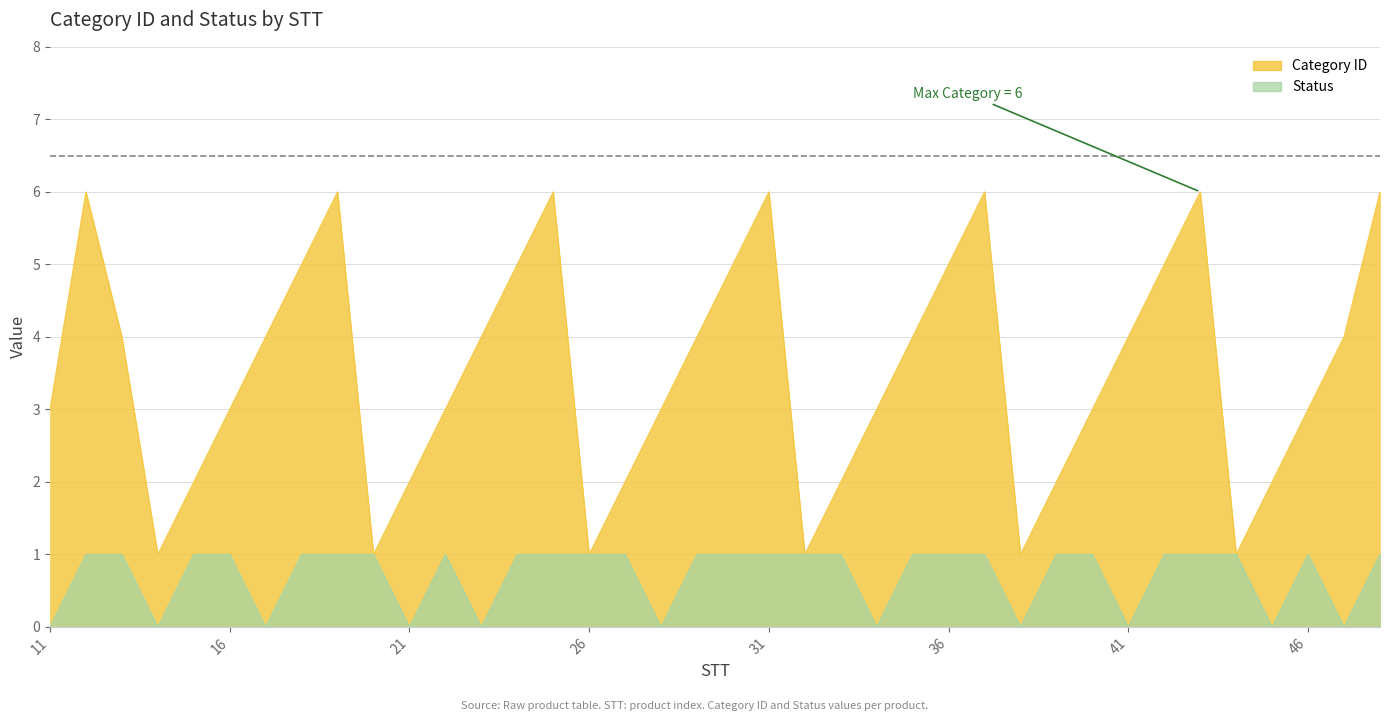

True or false: Status and Category ID intersect in this chart.

False